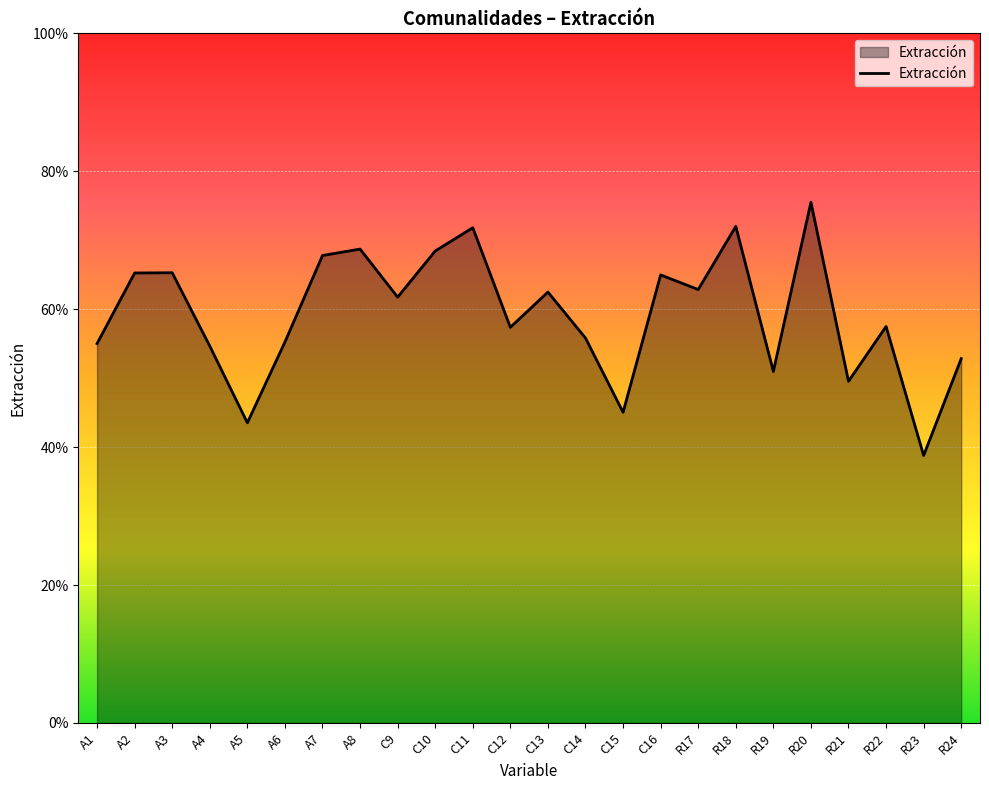

What is the label of the 12th point from the right?

C13